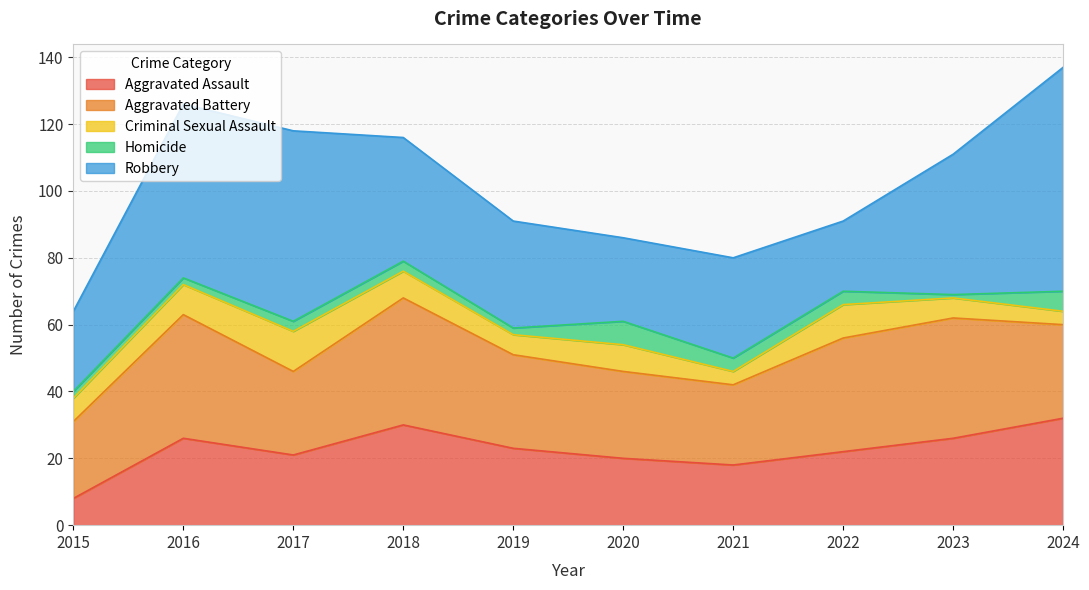

What value does the Aggravated Assault series have at 2019?

23